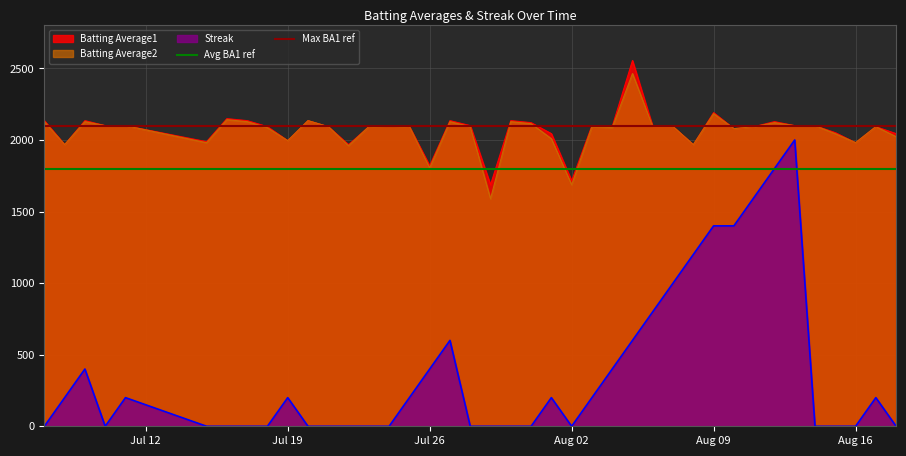

What is the maximum value for Batting Average2?

2464.0